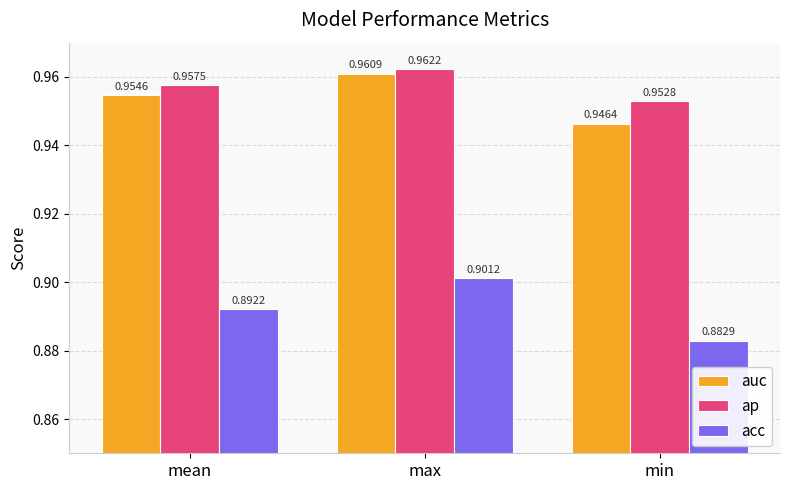

What is the label of the 3rd bar from the right?

mean